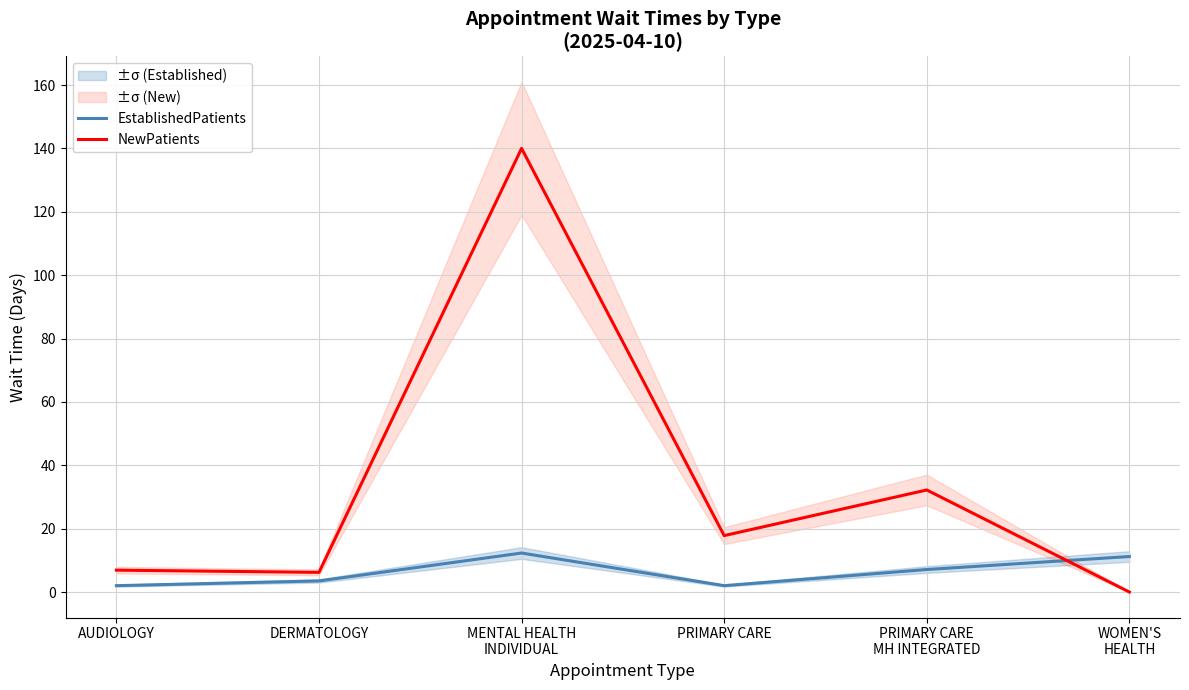

List the series in order of their overall mean, lowest first.

EstablishedPatients, NewPatients